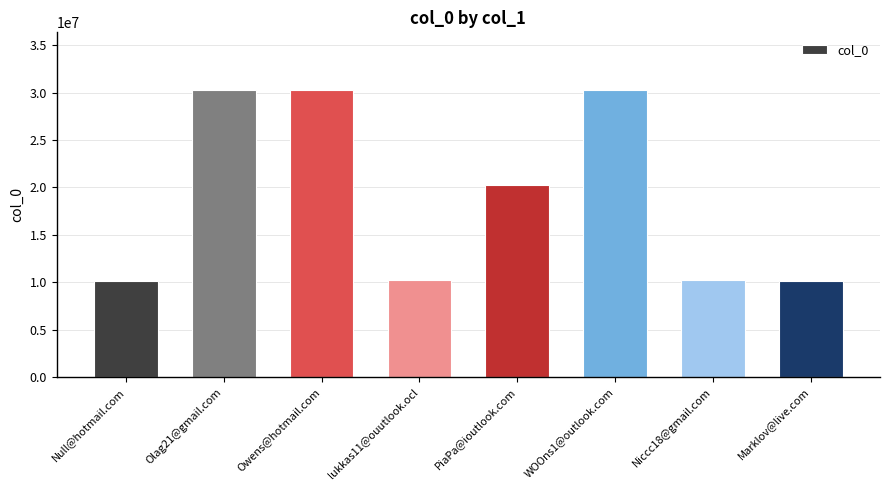

Approximately how many times larger is the value at Marklov@live.com compared to Owens@hotmail.com?

0.3